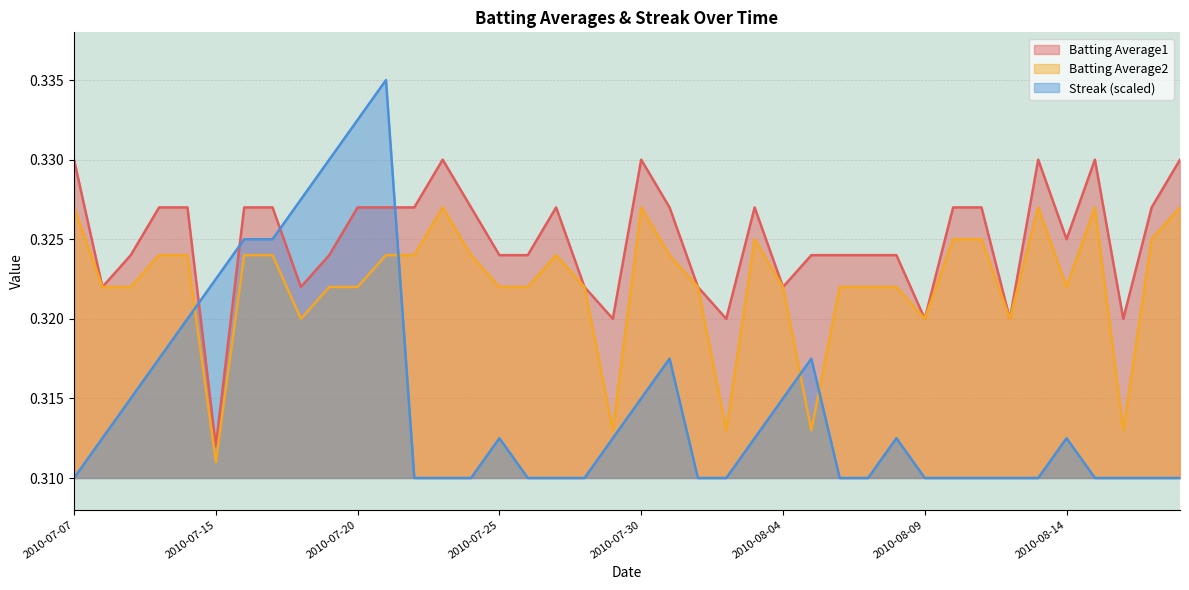

True or false: Streak has more than 0 points higher than both neighbors.

True